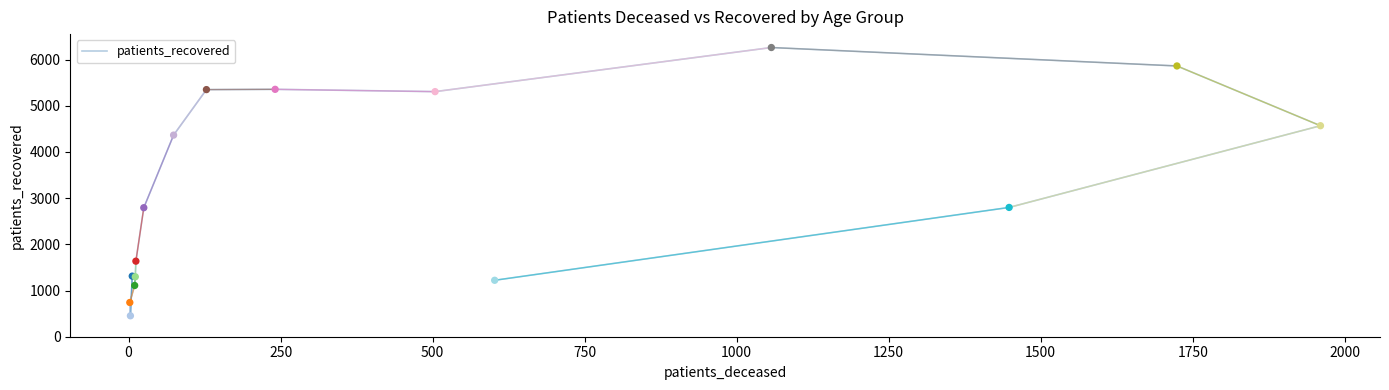

What is the ratio of the value at <20 to the value at 60 - 64?

0.2